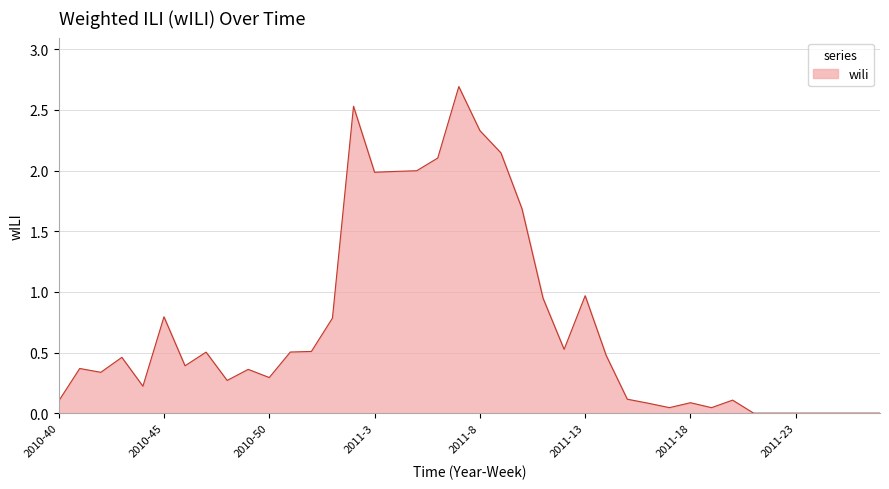

How many categories are shown in the chart?

40